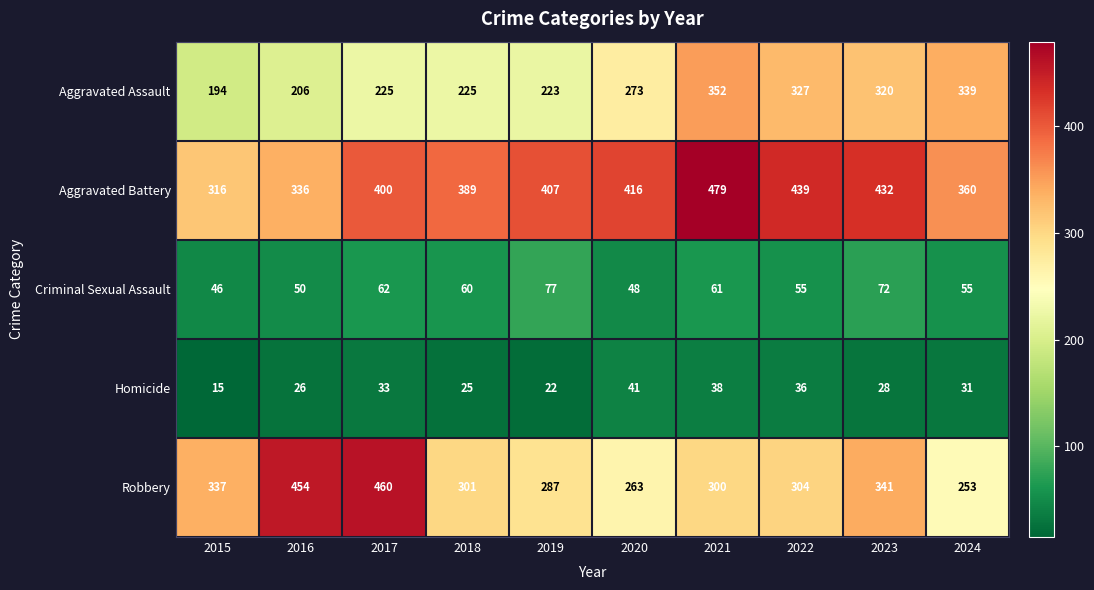

Which series has the largest range (max minus min)?

Robbery